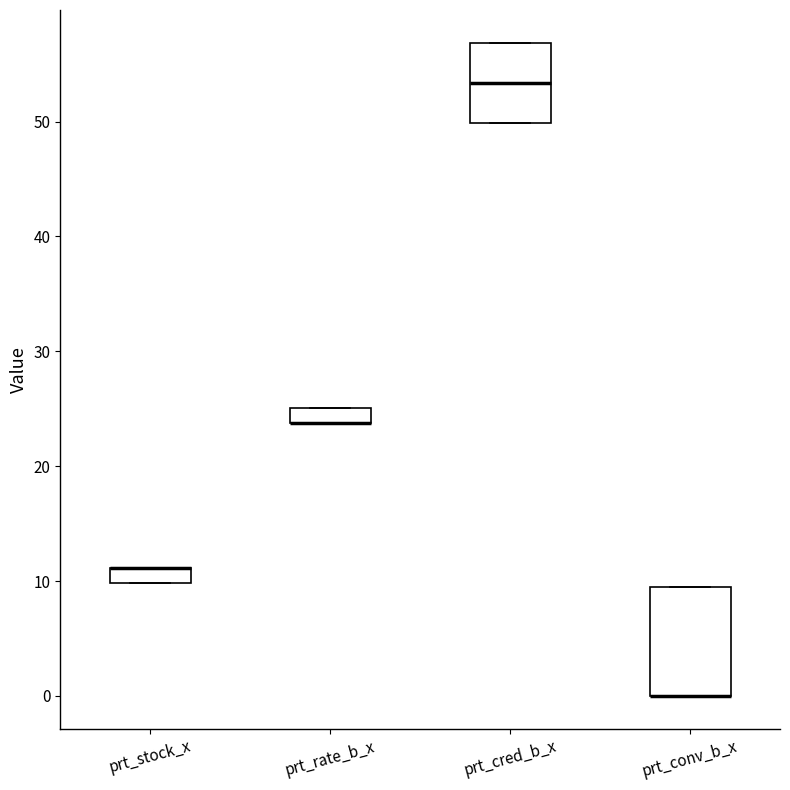

Which box is the tallest, from its lower edge to its upper edge?

prt_conv_b_x